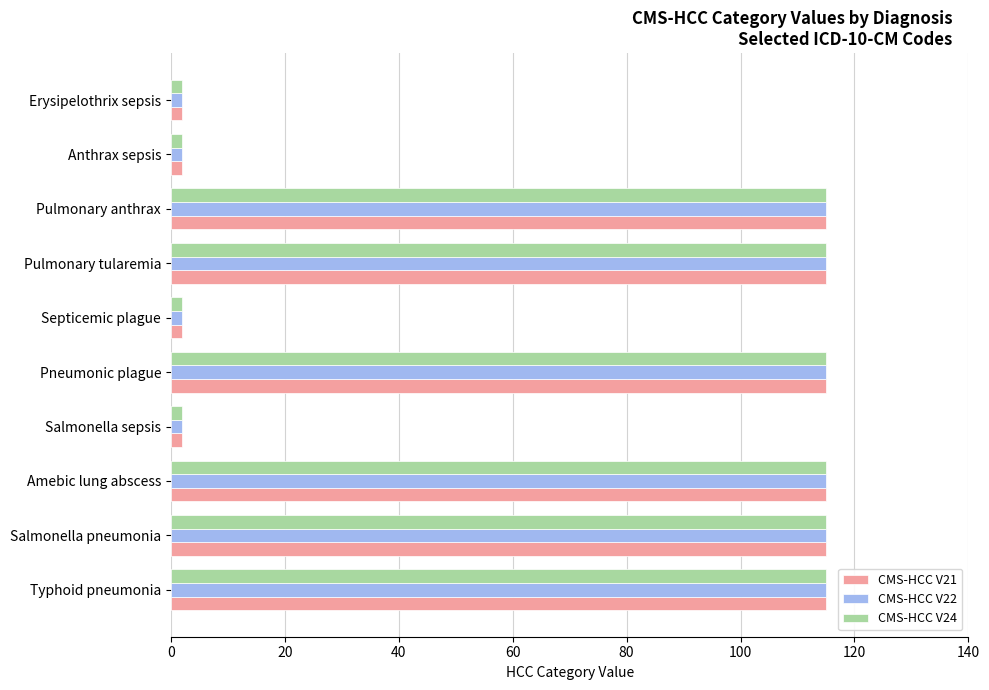

What is the maximum value shown in the chart?

115